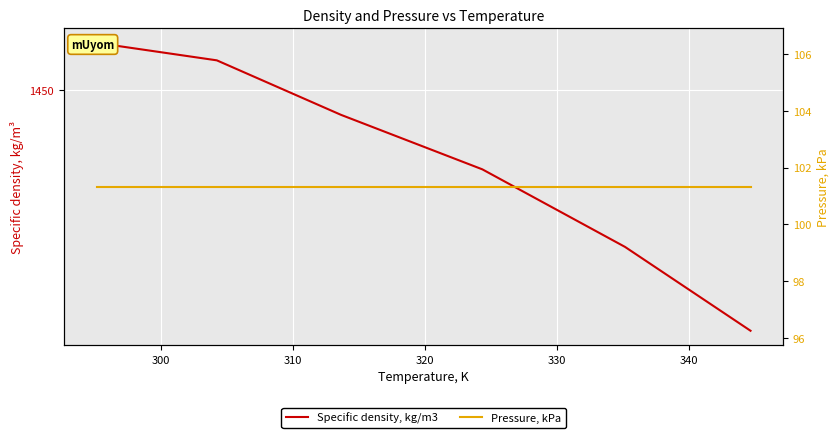

What is the value of the Specific density, kg/m3 point at the 6th from the left?

1415.5